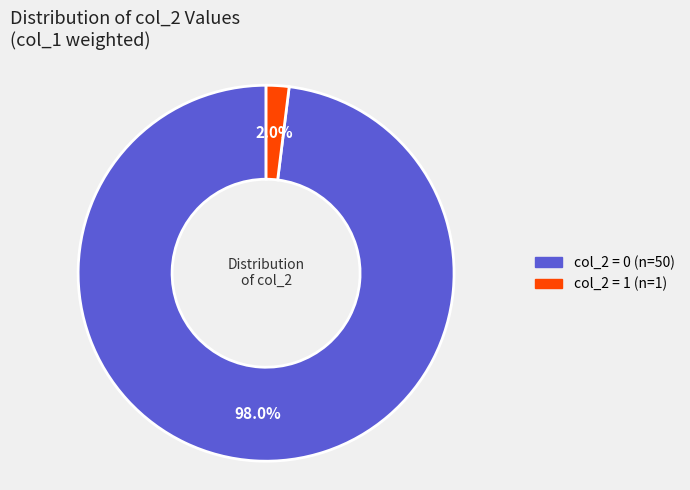

Does any single category account for the majority?

Yes